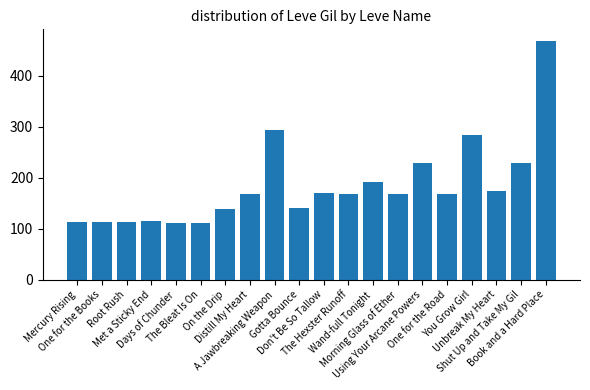

What is the value of the 16th bar from the left?

168